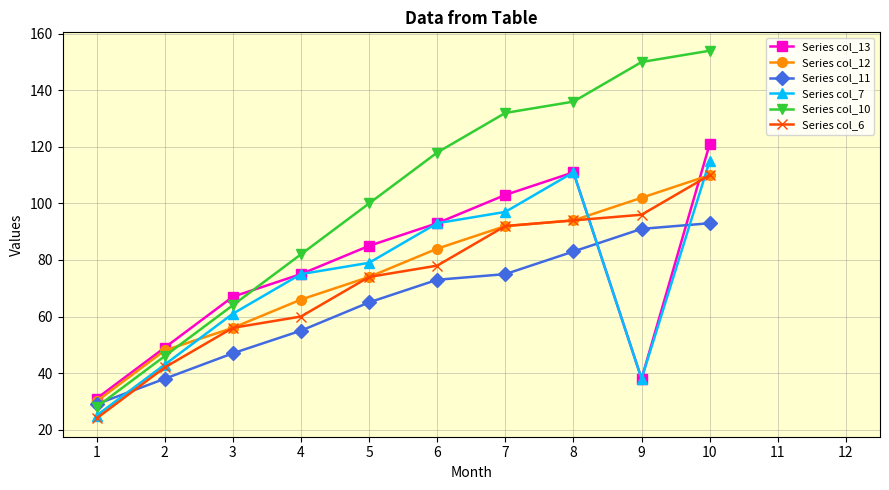

Does the chart have visible grid lines?

Yes